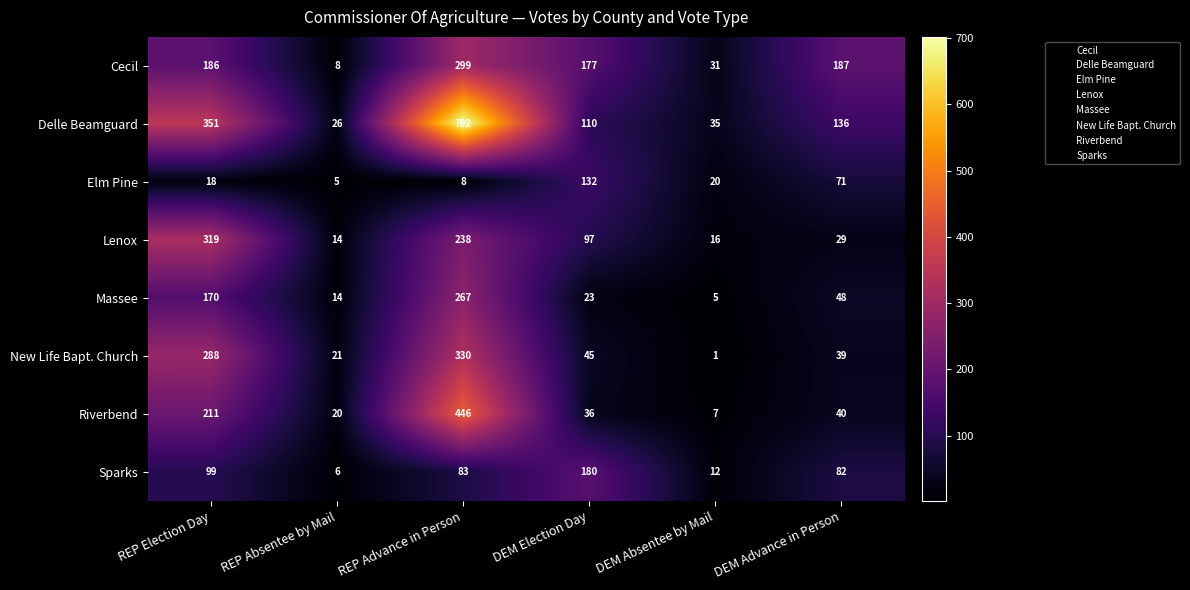

How many values in the Riverbend series are below 40?

3